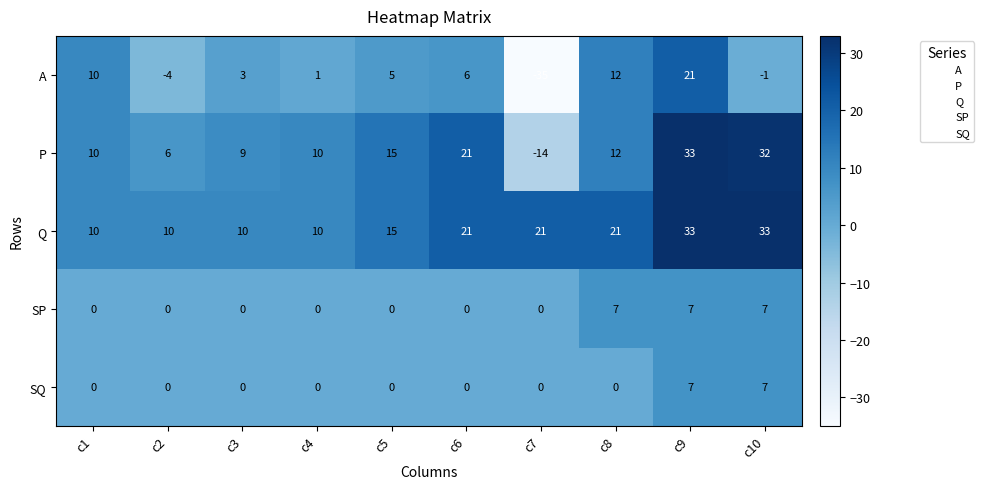

At which category does the chart reach its minimum across all series?

c7